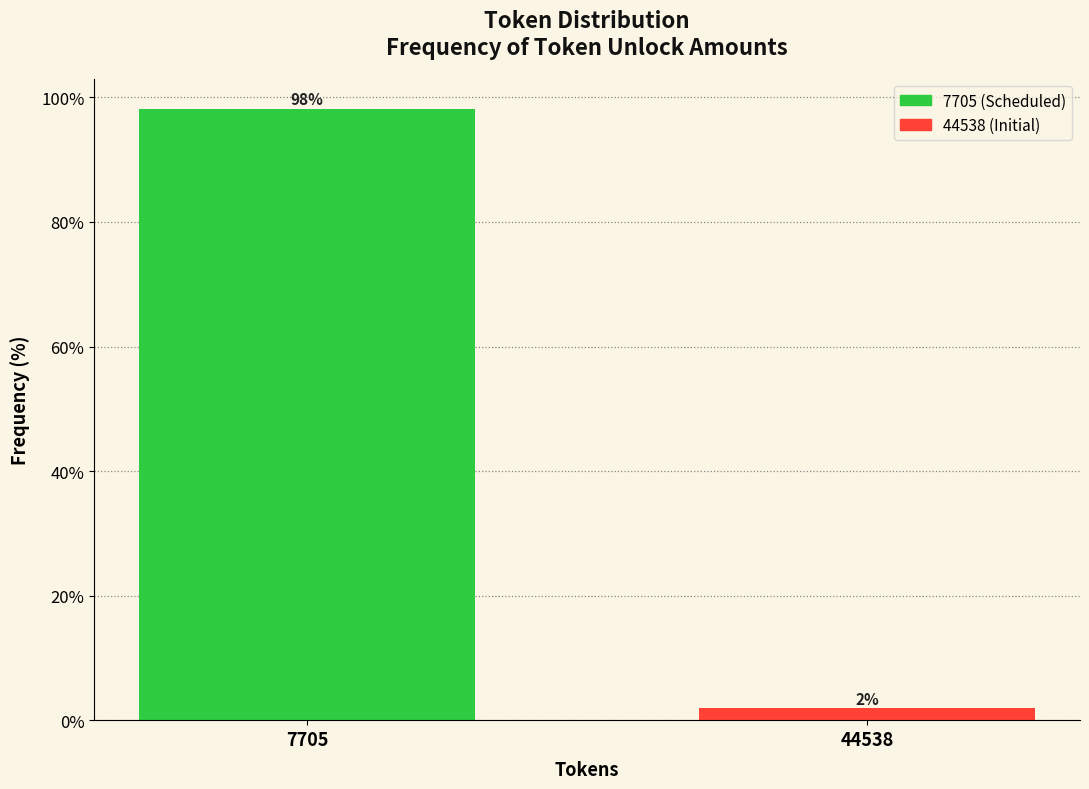

Is it true that the value at 7705 is 170.4?

False